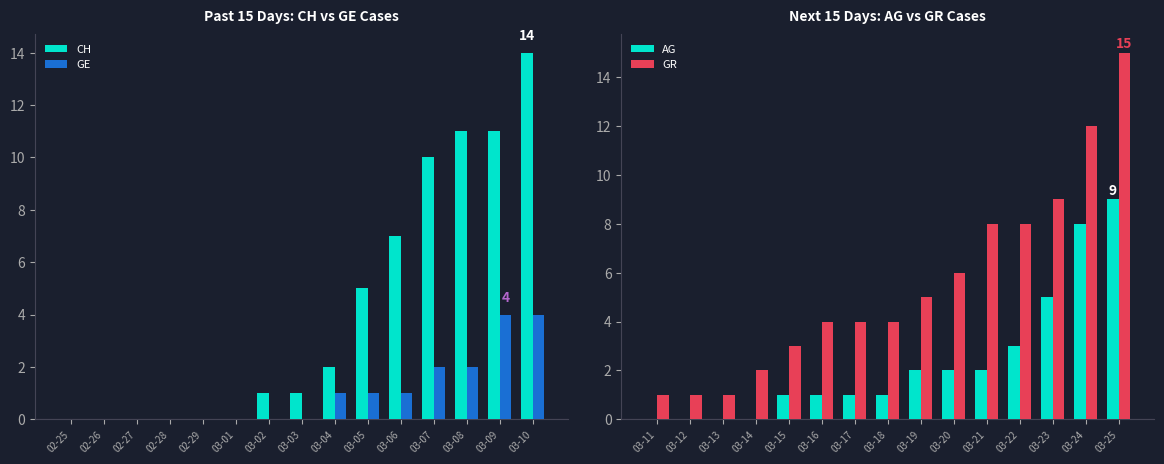

The GE series shows 2 at 03-10. True or false?

False